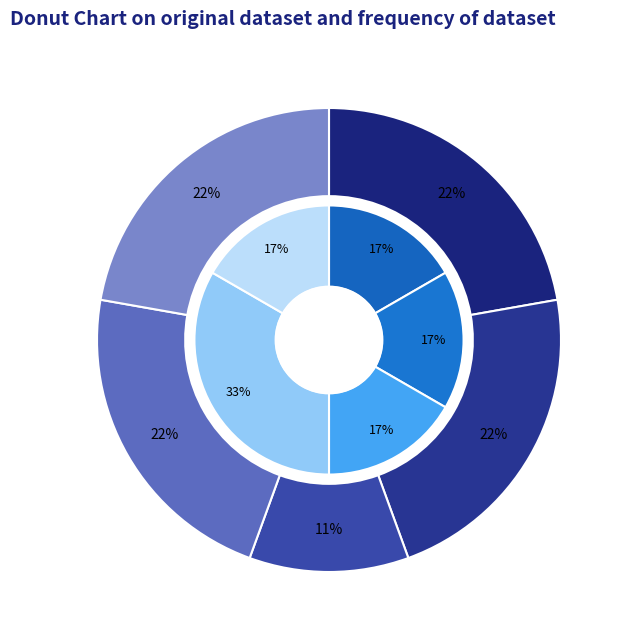

How much of the chart is everything except Extension.extension?

100.0%